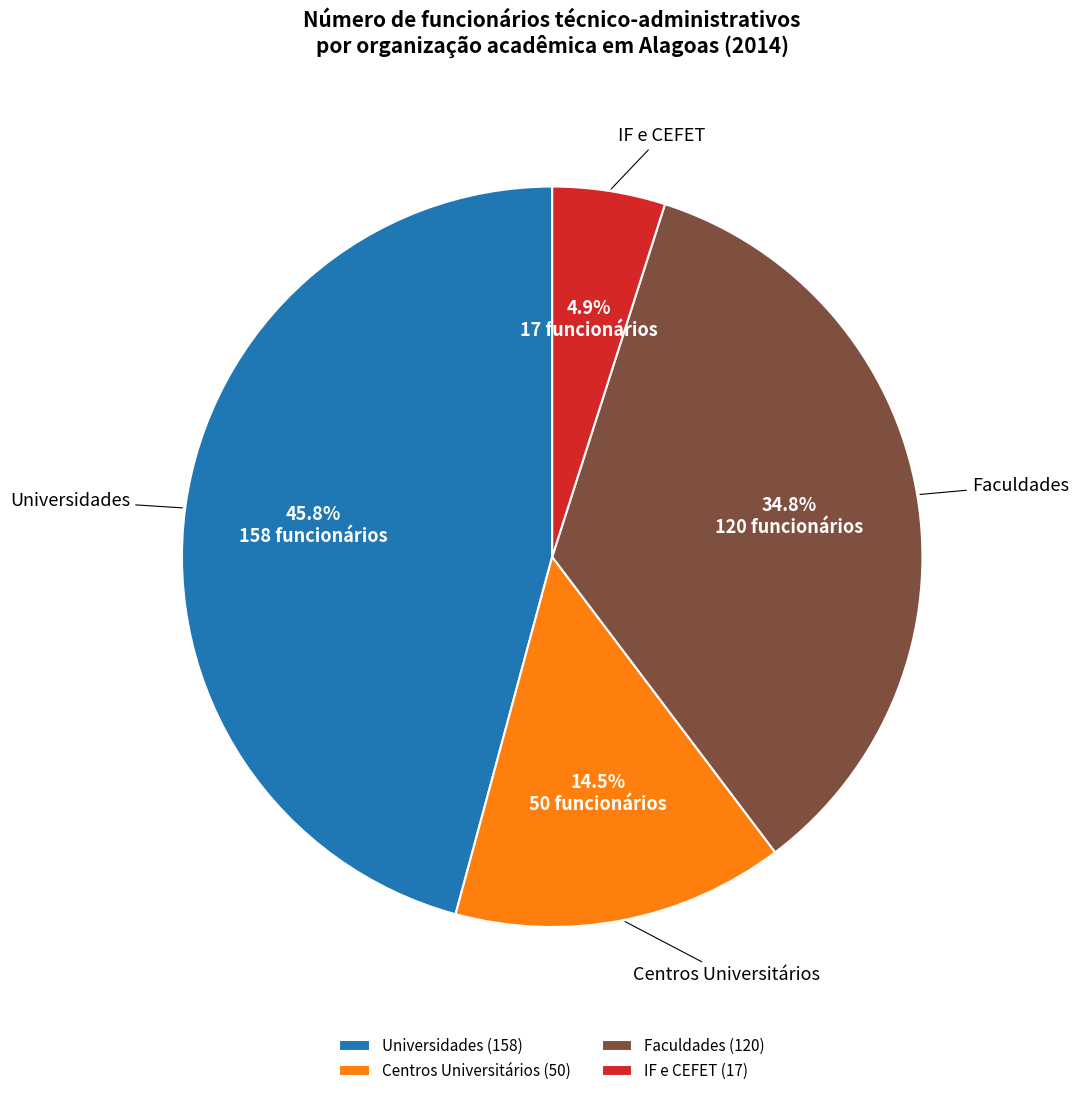

Does IF e CEFET account for over 50% of the chart?

No